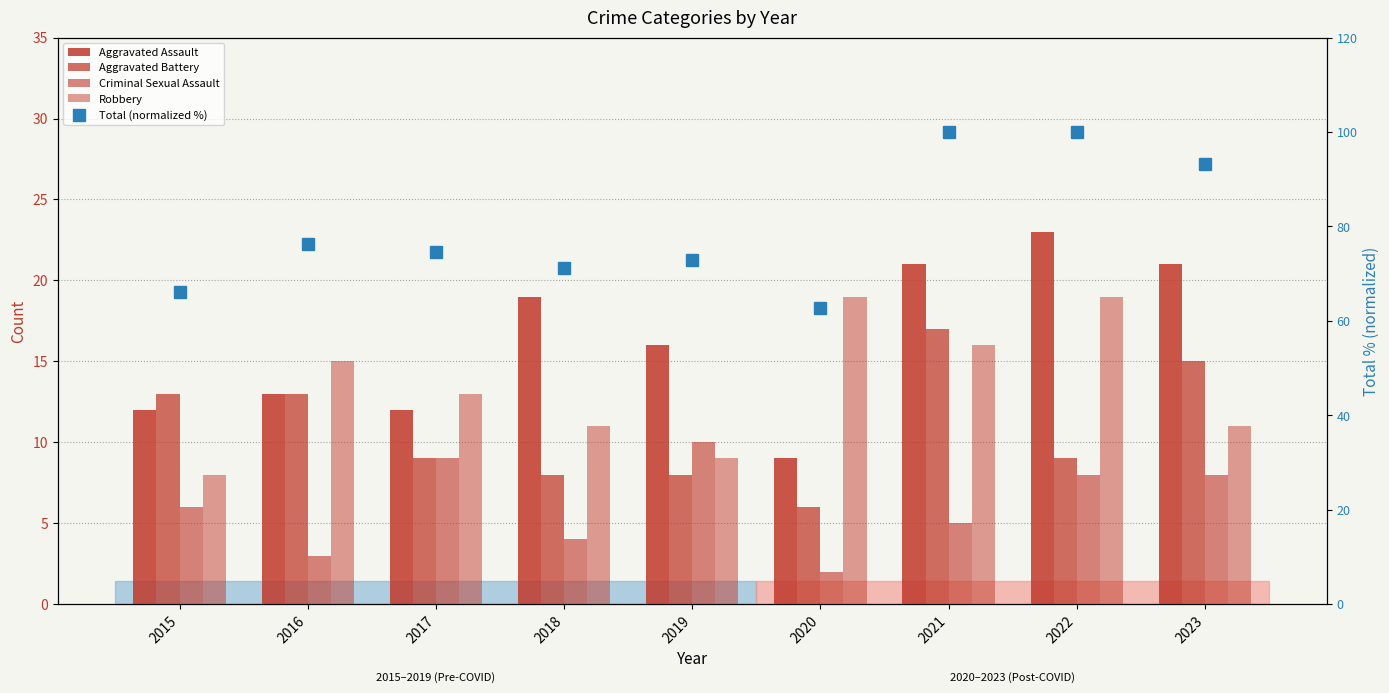

What is the difference between the Total (normalized %) values at 2015 and 2020?

3.4